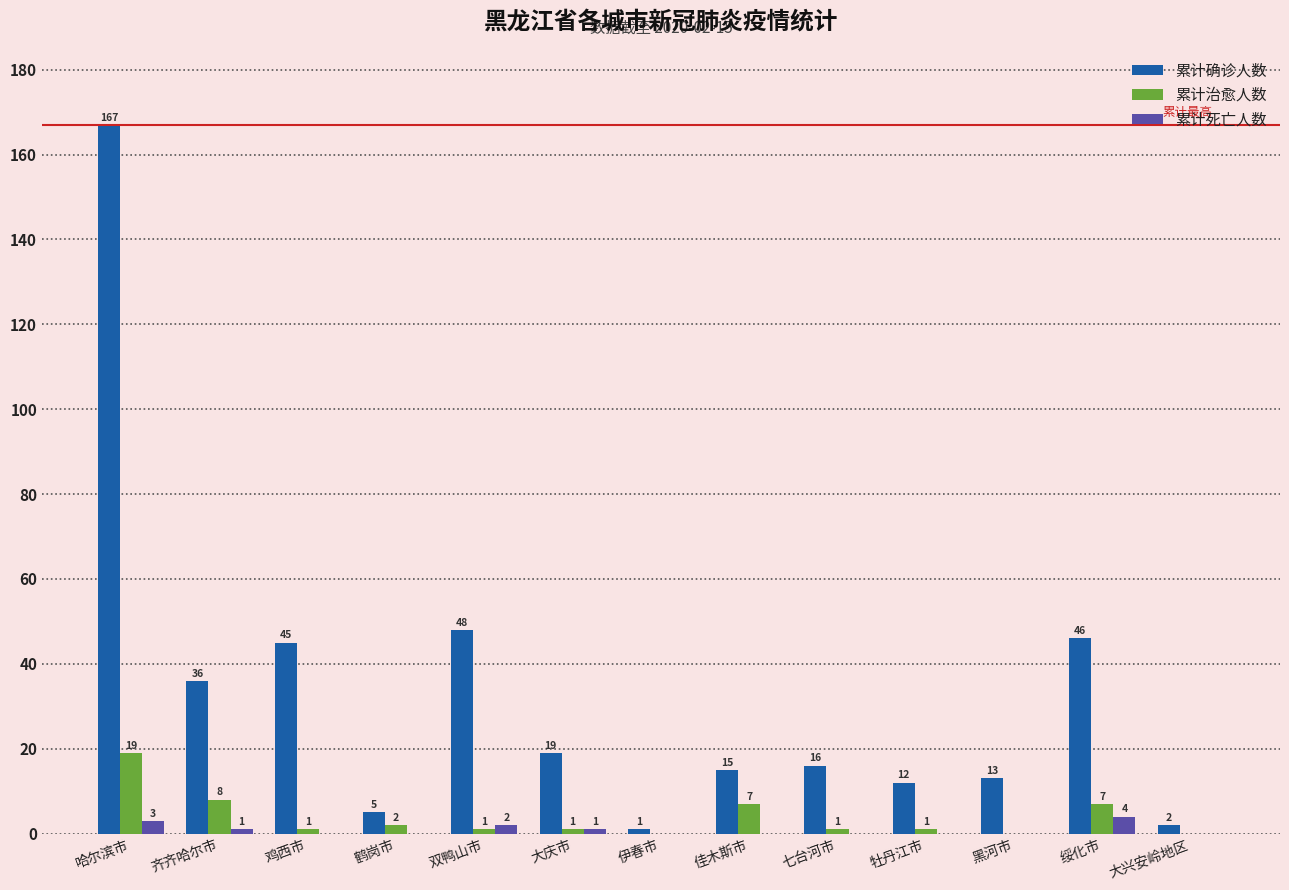

Is it true that 累计治愈人数 equals 0 at 黑河市?

True